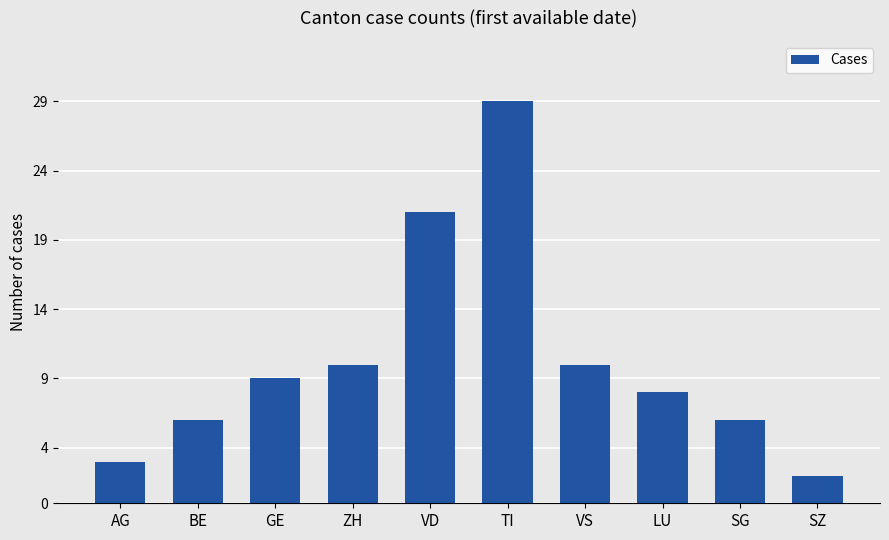

Which label corresponds to the smallest value in the chart?

SZ